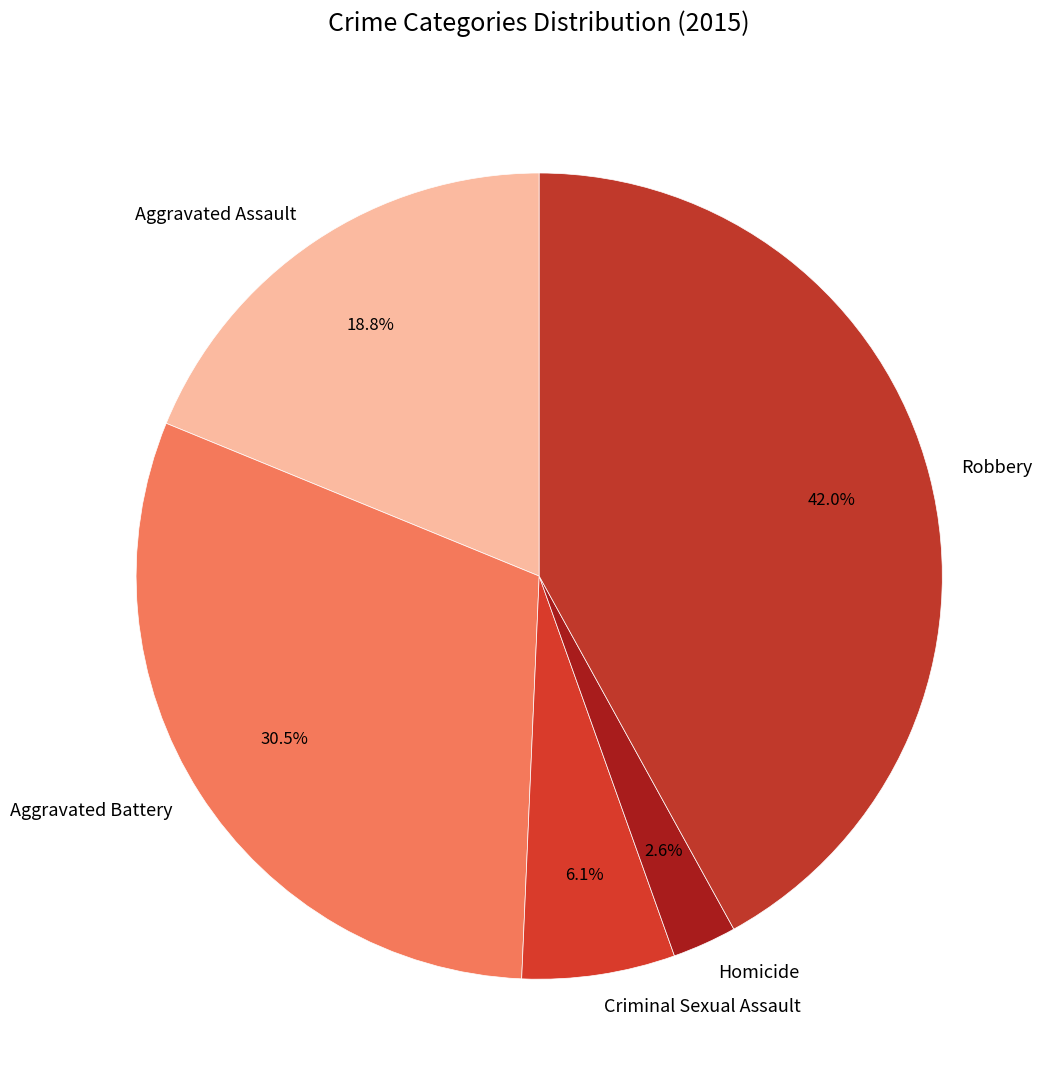

What percentage do Aggravated Assault and Homicide together represent?

21.4%